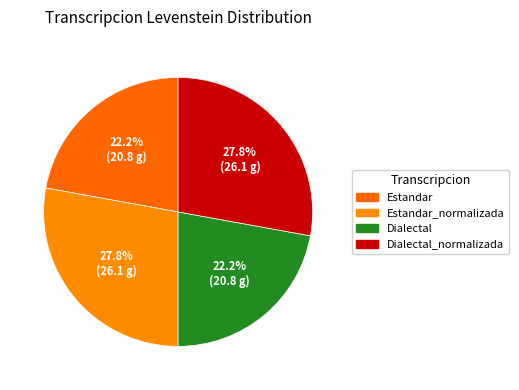

How many segments does this pie chart have?

4